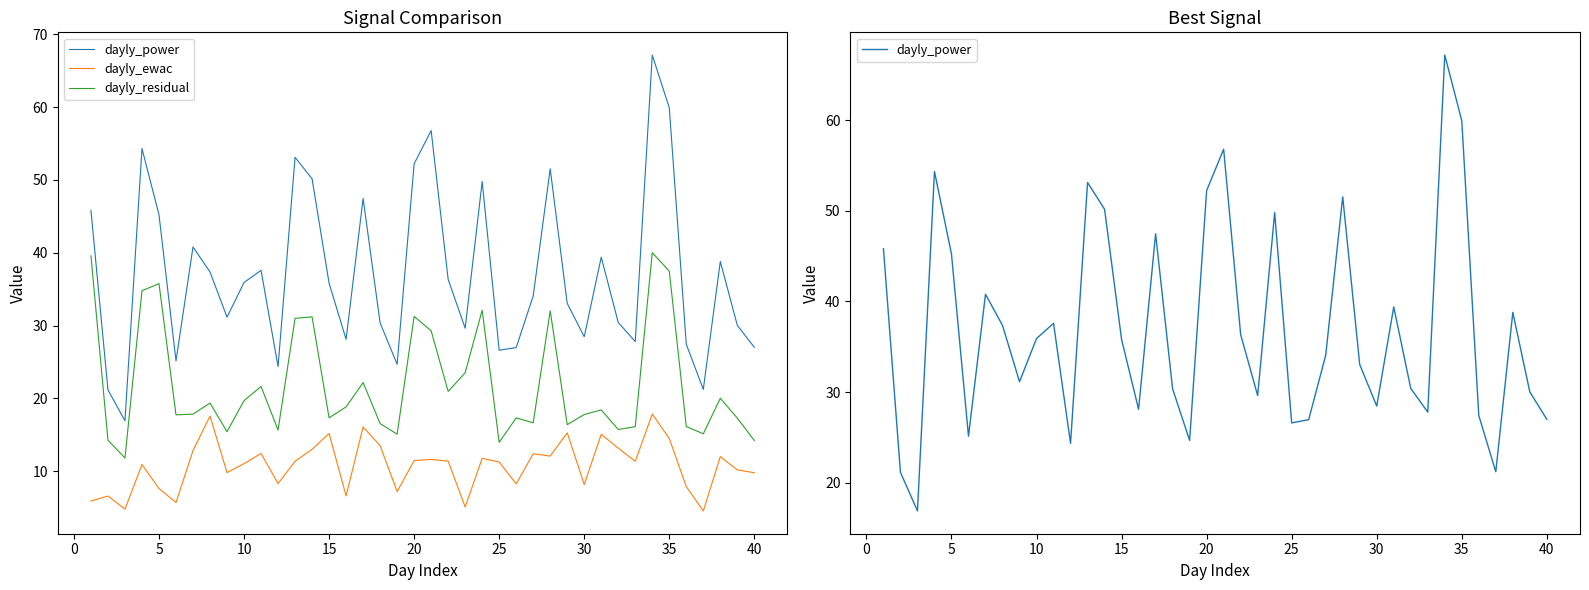

True or false: dayly_power and dayly_residual cross at least once.

False